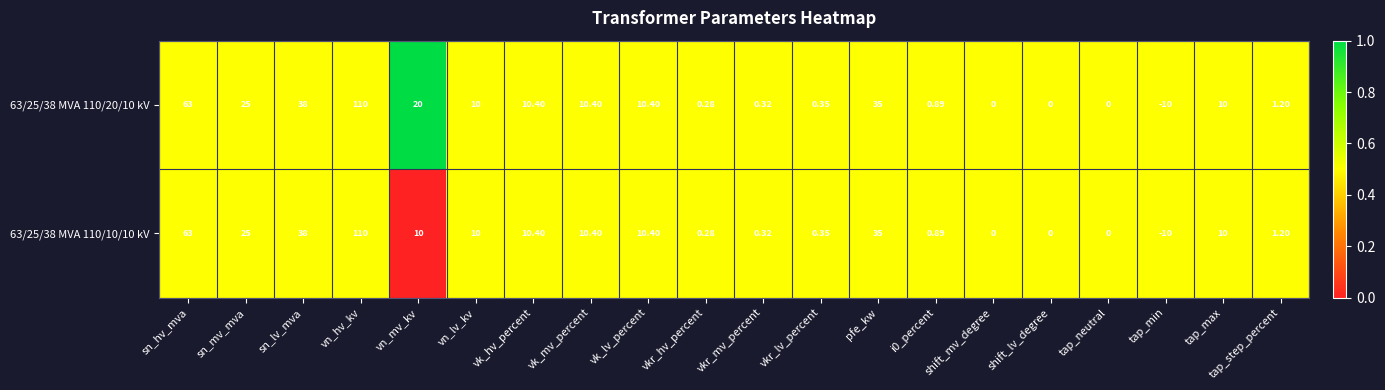

At which category does the chart reach its peak across all series?

vn_hv_kv